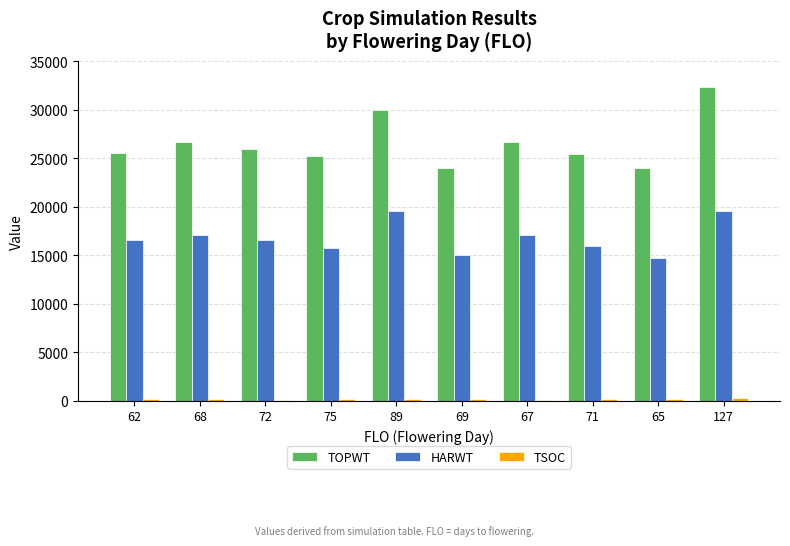

Are the bars grouped side by side (vs. stacked)?

Yes